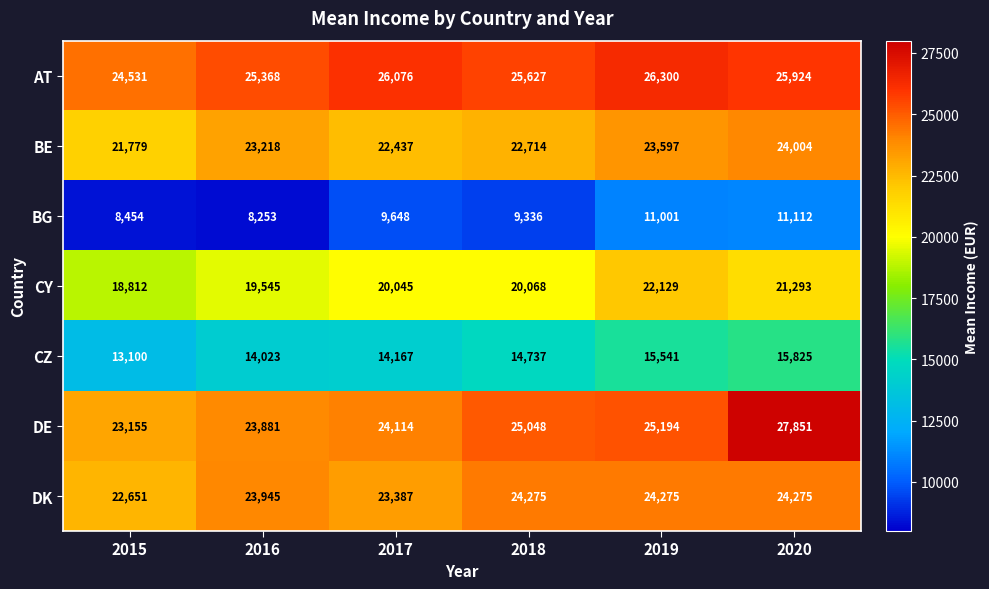

The CZ series shows 6648 at 2020. True or false?

False